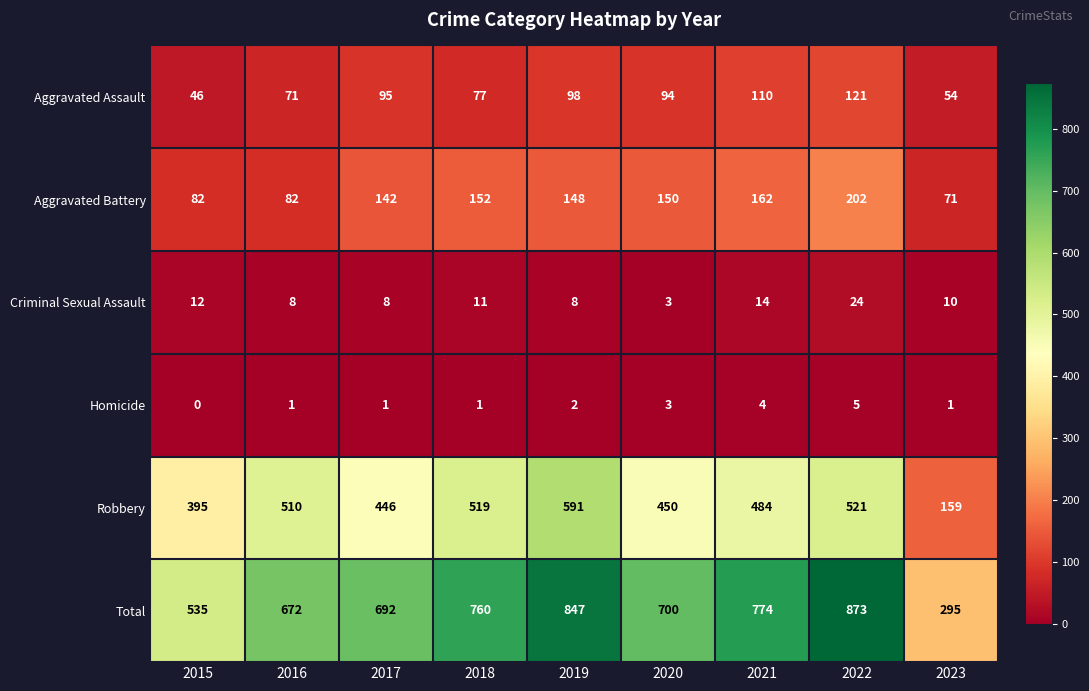

At which category does the chart reach its peak across all series?

2022